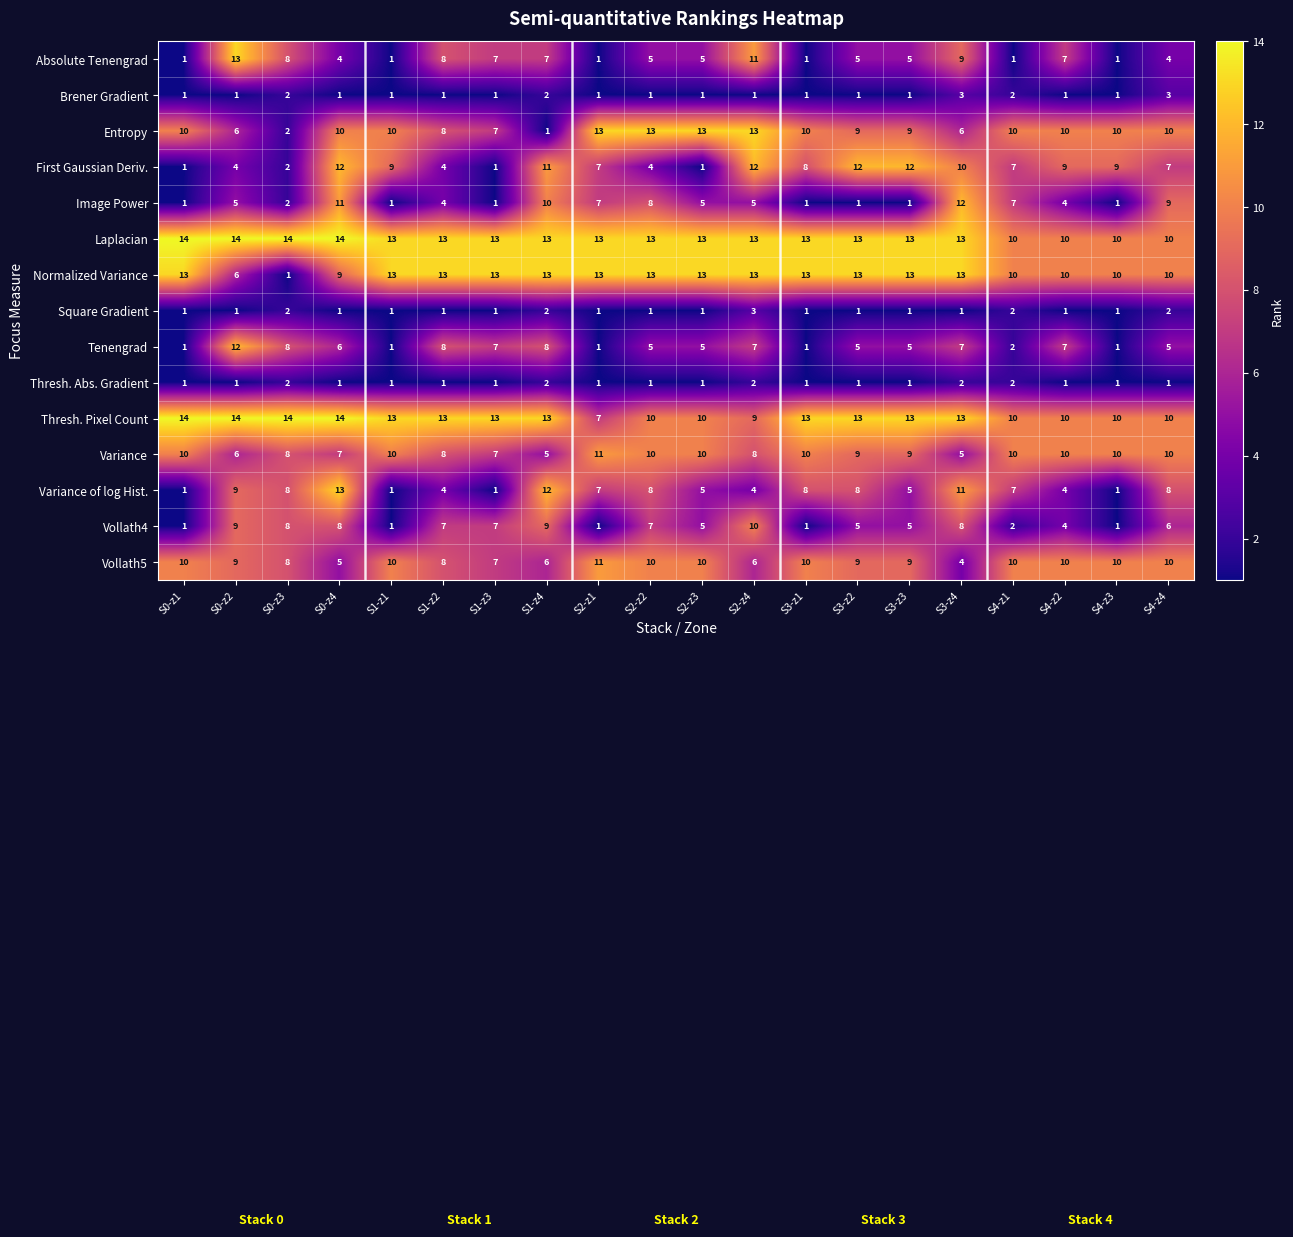

What is the maximum value shown in the chart?

14